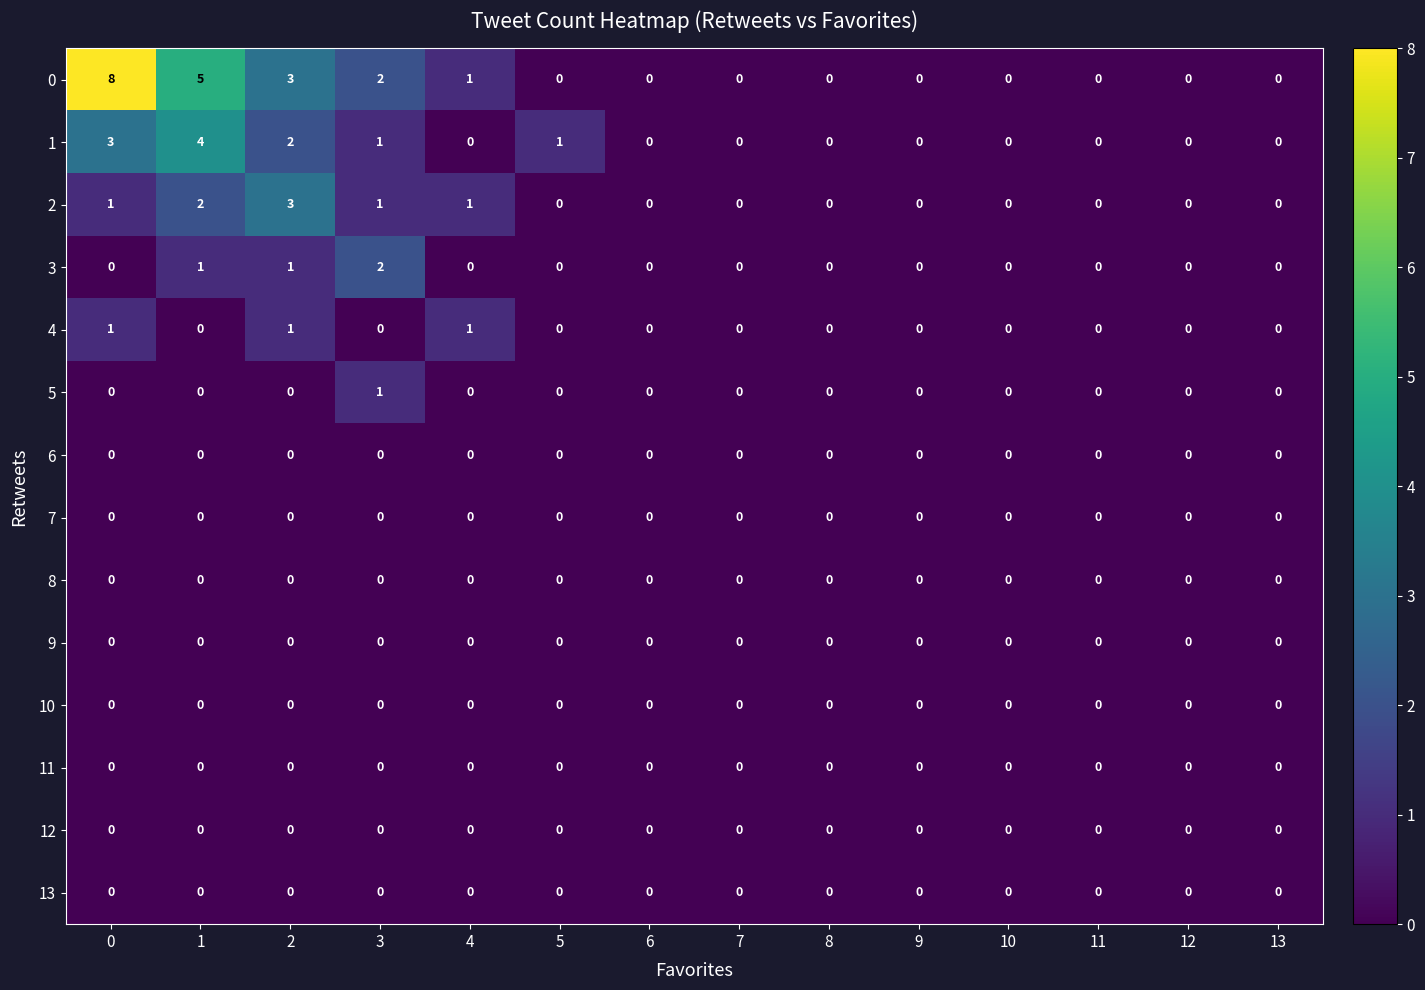

Is it true that 11 equals 0 at 6?

True